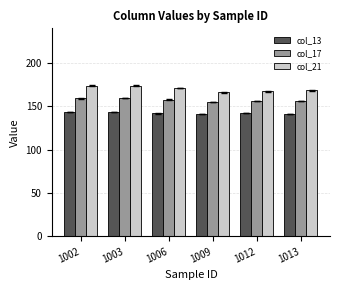

Which series has the widest spread of values?

col_21